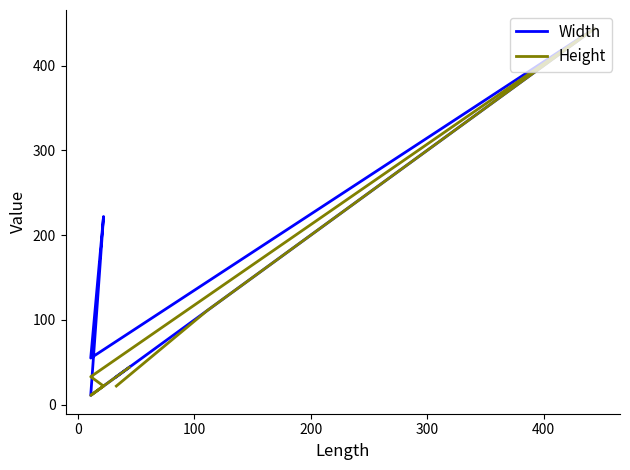

True or false: Width and Height cross at least once.

False